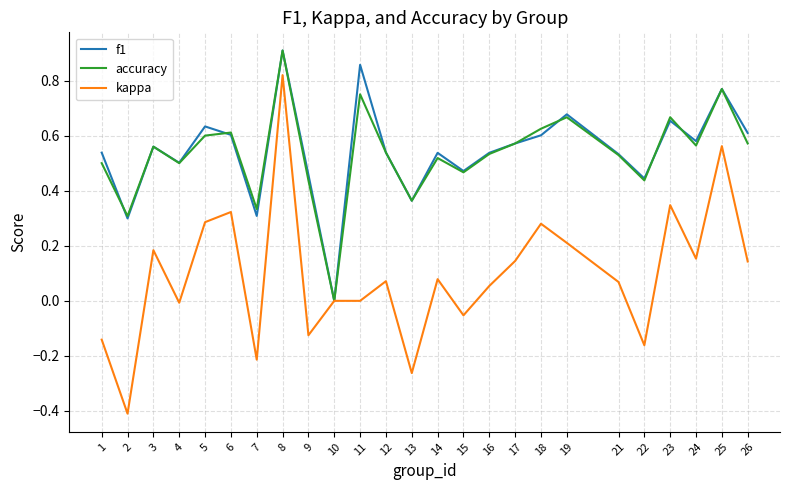

At which category is the sum across all series the highest?

8